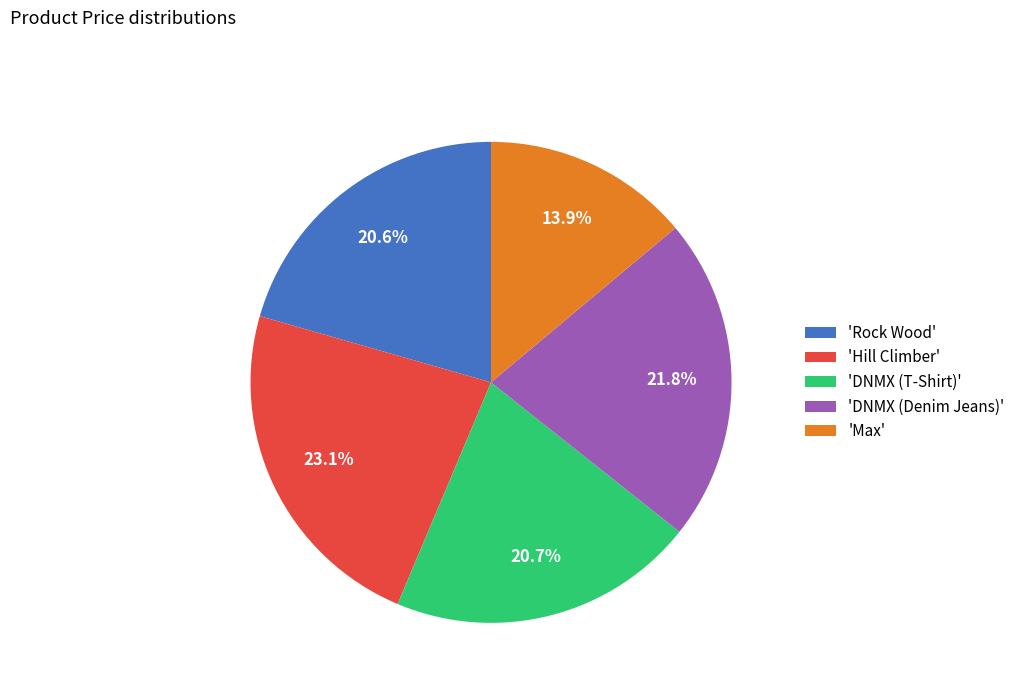

Is 'DNMX (Denim Jeans)' the majority of the pie?

No